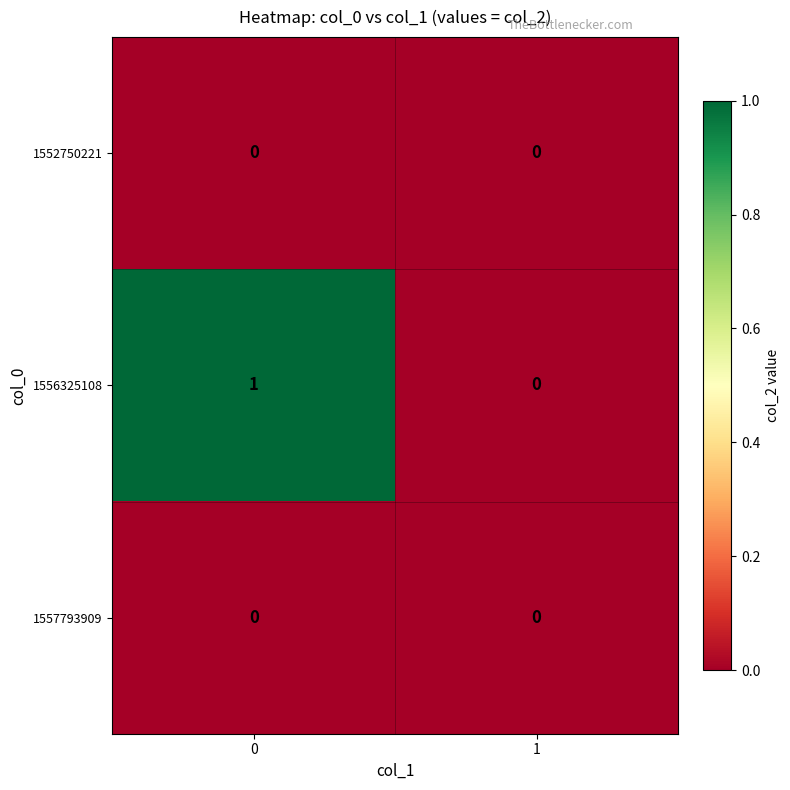

How many data points does each series have?

2